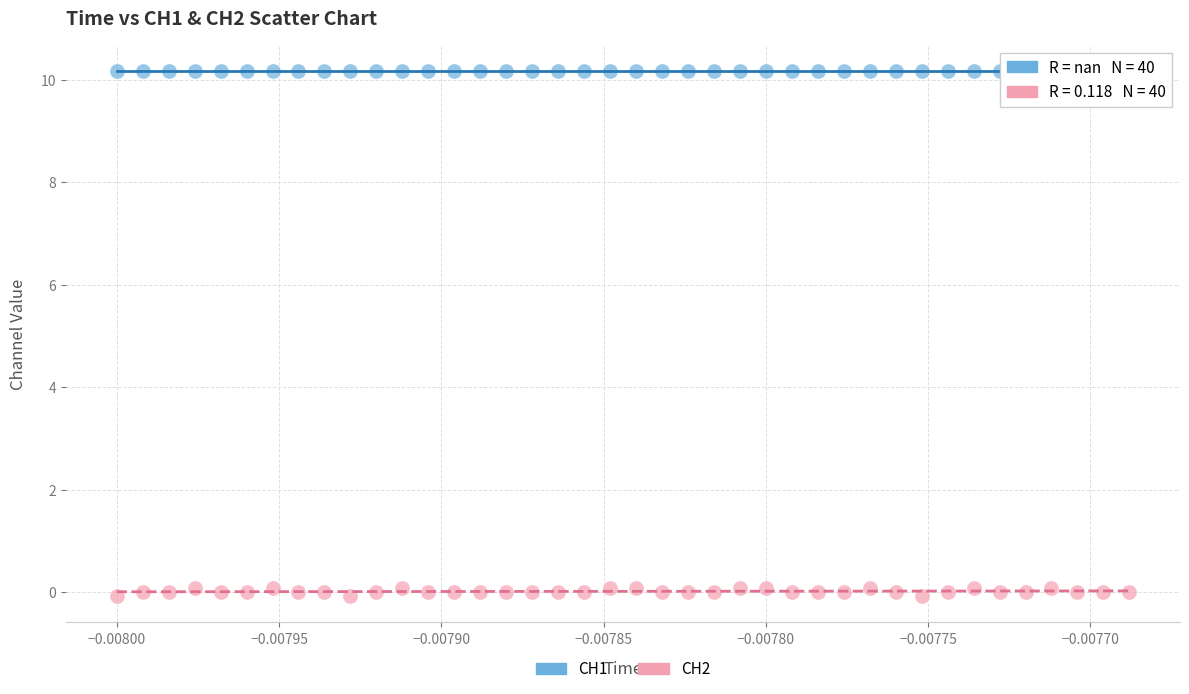

Which series contains the highest Y value?

CH1